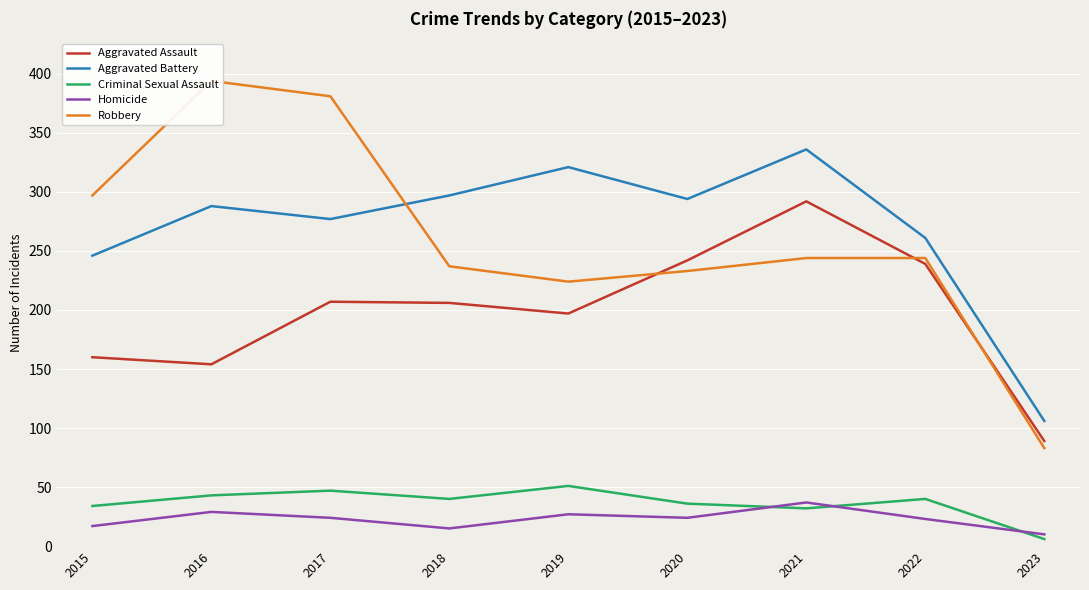

How many distinct data groups are displayed?

5